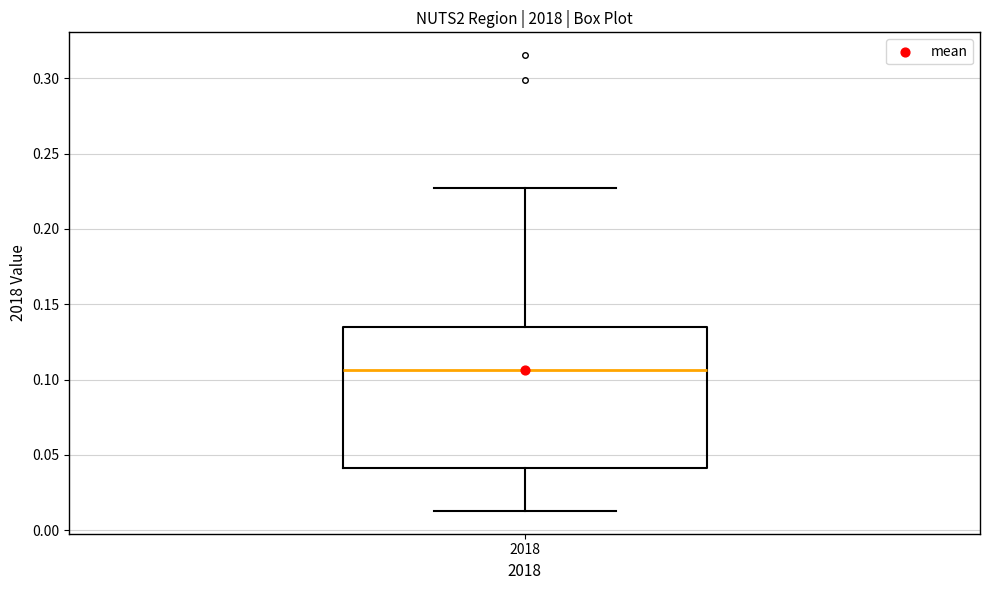

Transcribe this box plot: give where the median line is, the range the box spans, and where the two whiskers end, as read against the y-axis. The values are not printed on the chart, so give them approximately, as read against the axis.

median 0.105, box 0.040 to 0.135, whiskers 0.015 to 0.225